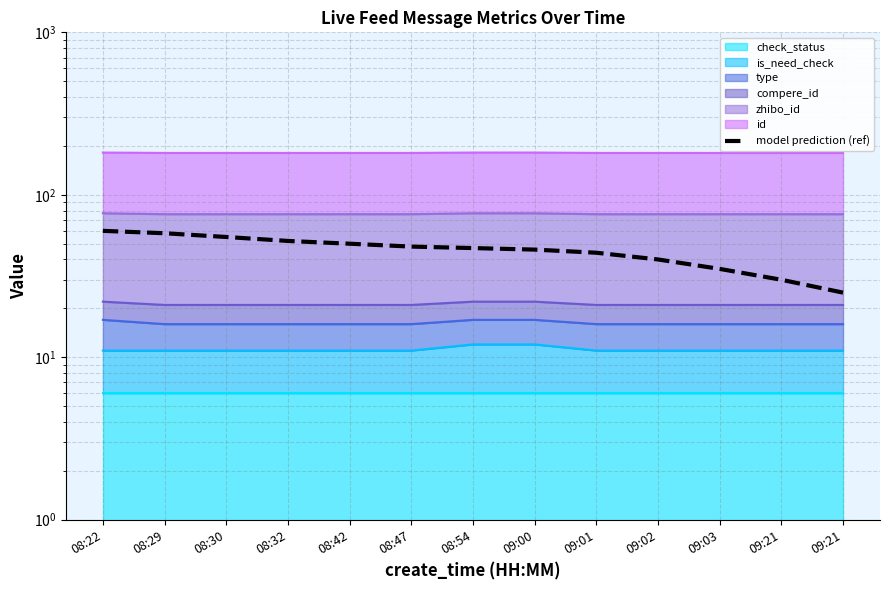

Where does the data first go above 47?

08:22